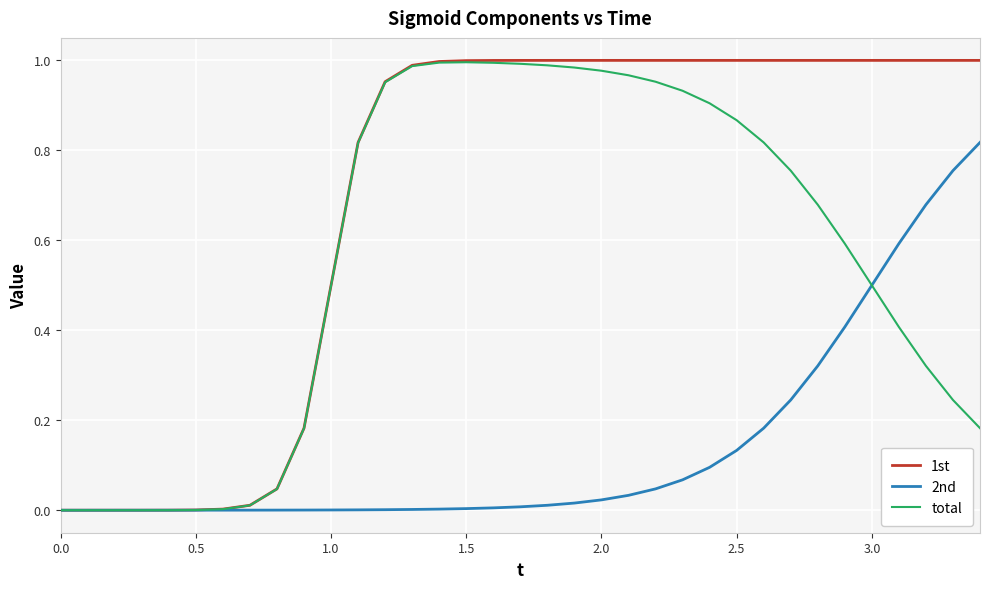

Rank the series by their average value, from lowest to highest.

2nd, total, 1st